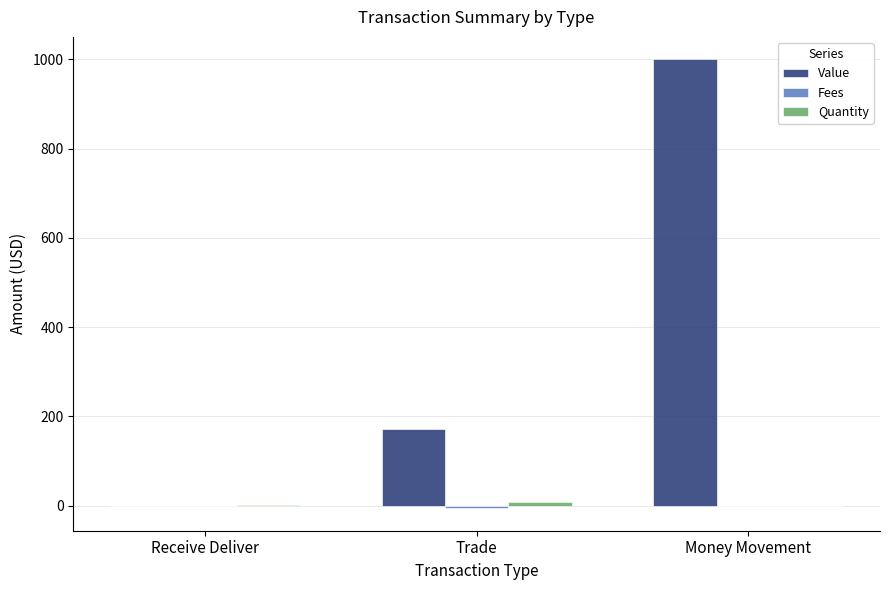

What is the sum of all Value values?

1171.5